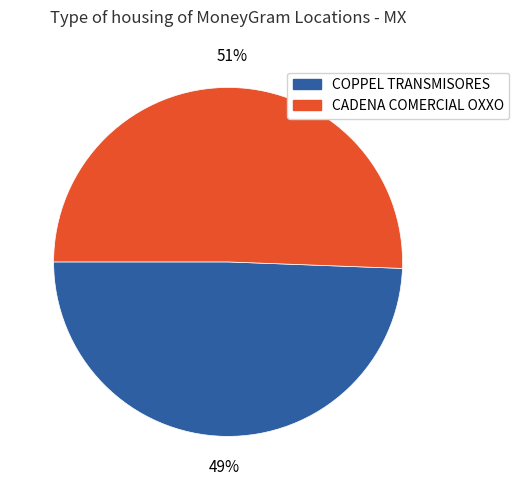

Rank the categories by value from highest to lowest.

CADENA COMERCIAL OXXO, COPPEL TRANSMISORES